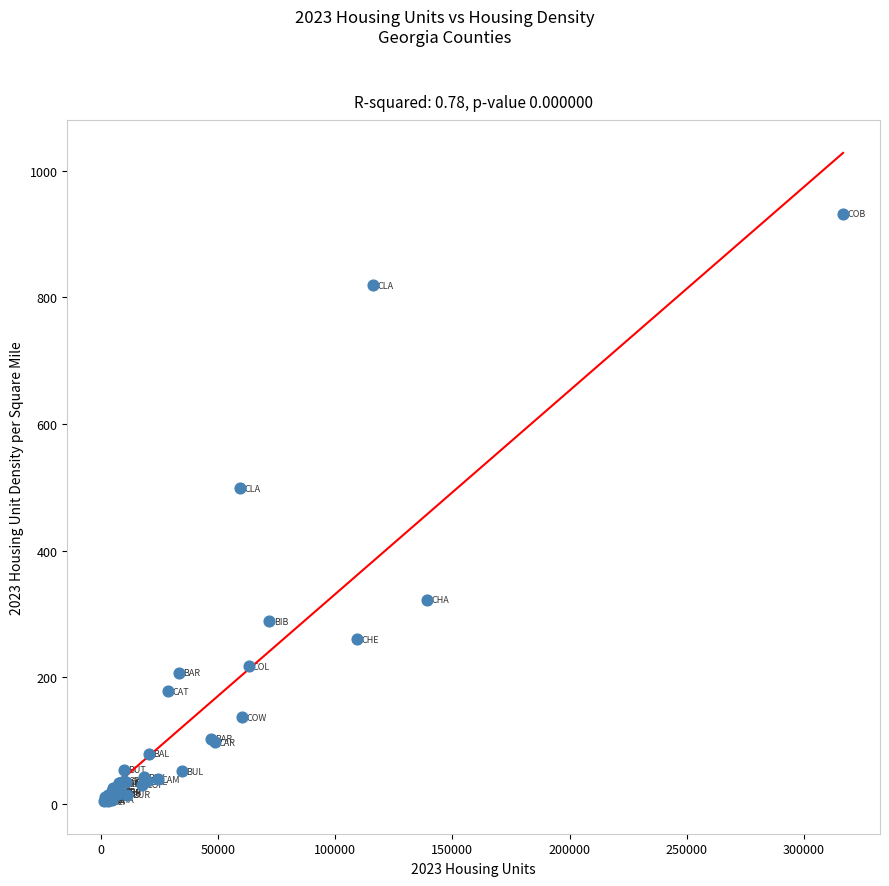

What Y value in the scatter plot is closest to 468?

498.1